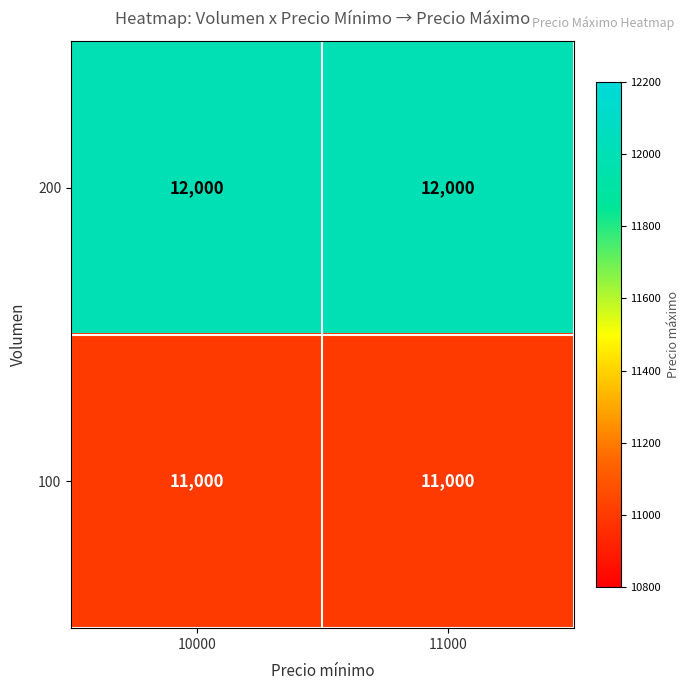

What is the maximum value for 100?

11000